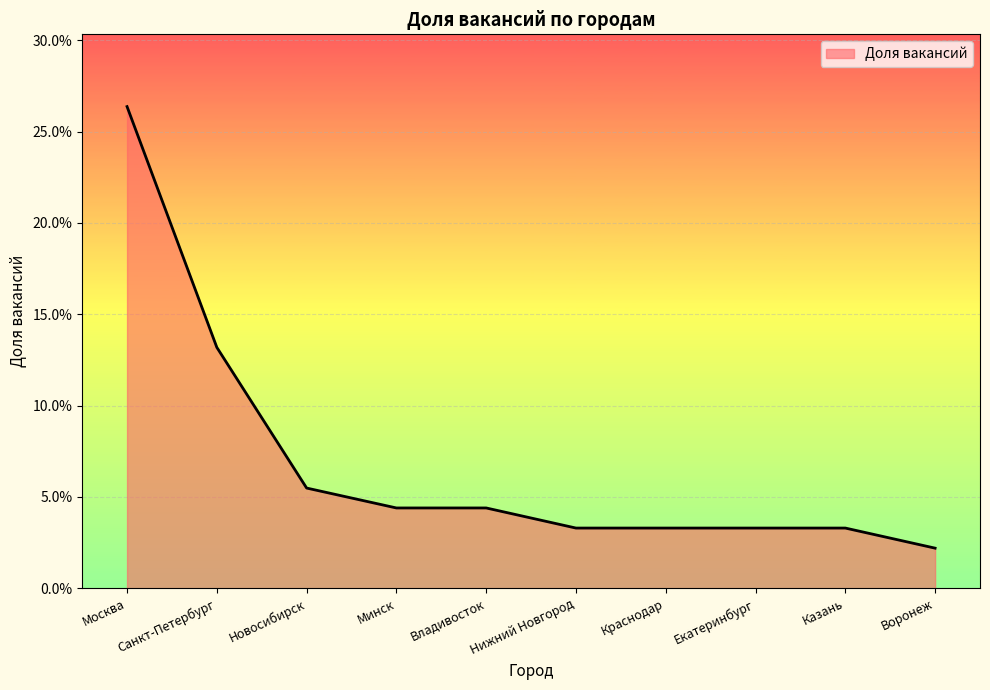

Rank the categories by value from highest to lowest.

Москва, Санкт-Петербург, Новосибирск, Минск, Владивосток, Нижний Новгород, Краснодар, Екатеринбург, Казань, Воронеж